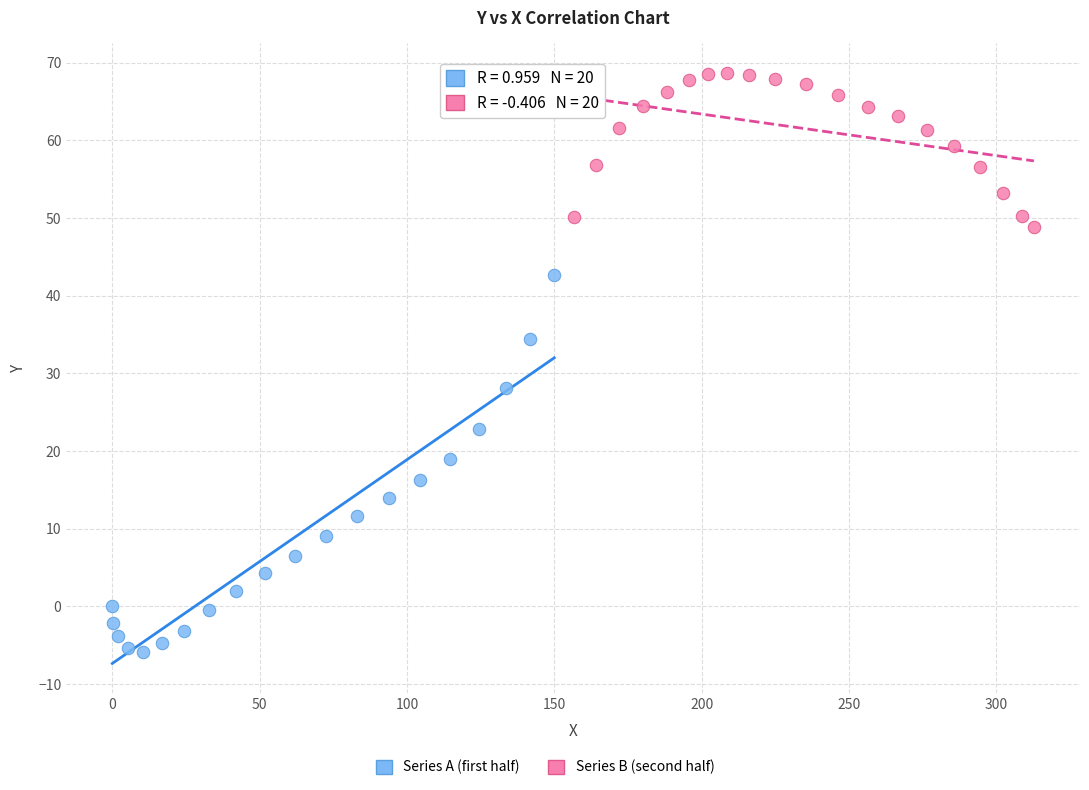

Which series contains the highest Y value?

Series B (second half)